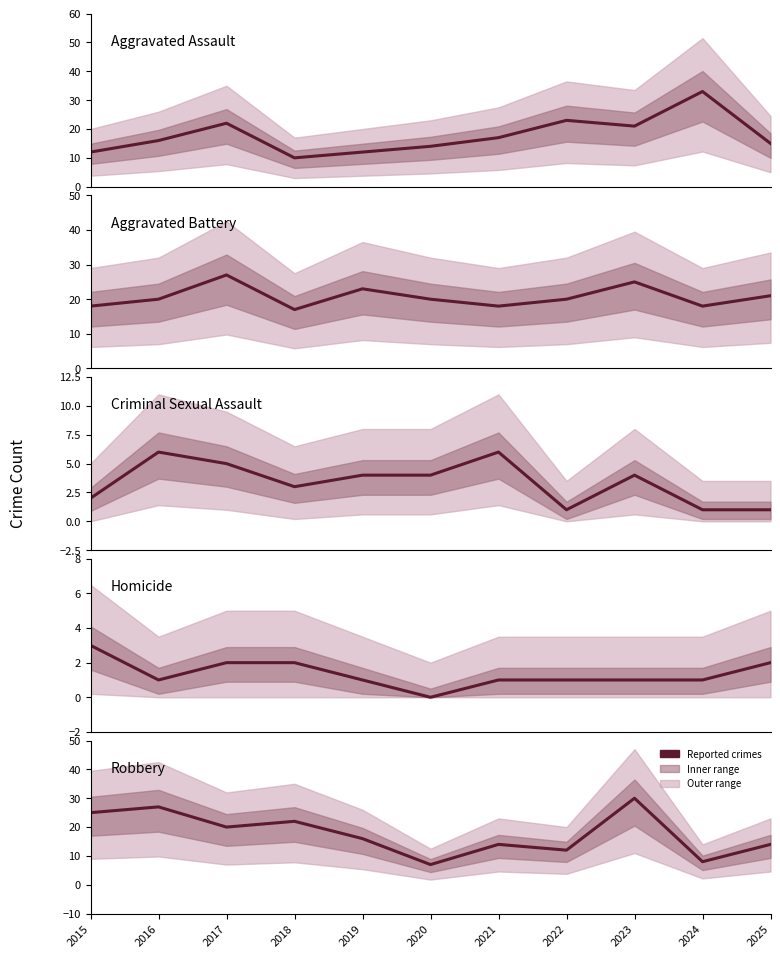

Reading left to right, list all the values displayed in this chart.

Aggravated Assault: 2015=12	2016=16	2017=22	2018=10	2019=12	2020=14	2021=17	2022=23	2023=21	2024=33	2025=15
Aggravated Battery: 2015=18	2016=20	2017=27	2018=17	2019=23	2020=20	2021=18	2022=20	2023=25	2024=18	2025=21
Criminal Sexual Assault: 2015=2	2016=6	2017=5	2018=3	2019=4	2020=4	2021=6	2022=1	2023=4	2024=1	2025=1
Homicide: 2015=3	2016=1	2017=2	2018=2	2019=1	2020=0	2021=1	2022=1	2023=1	2024=1	2025=2
Robbery: 2015=25	2016=27	2017=20	2018=22	2019=16	2020=7	2021=14	2022=12	2023=30	2024=8	2025=14